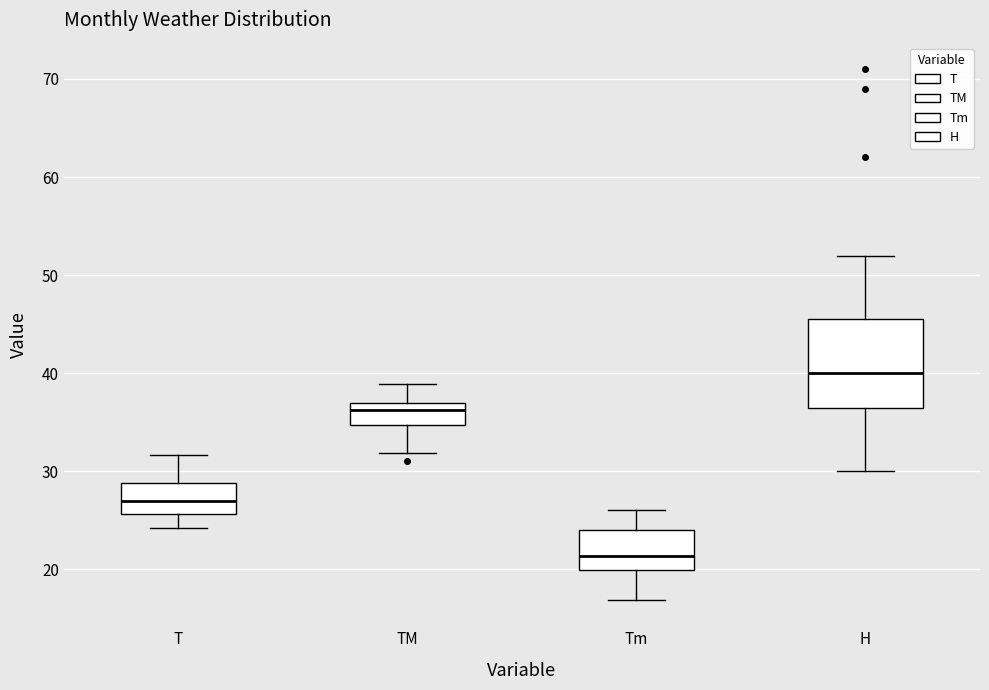

Which box has the highest median line?

H